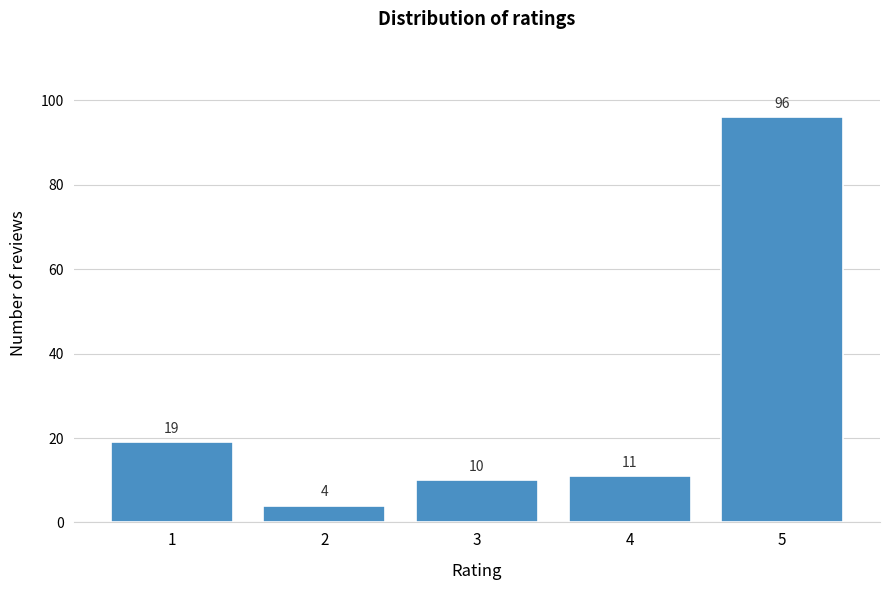

Reading left to right, transcribe all the data shown in this chart.

19	4	10	11	96